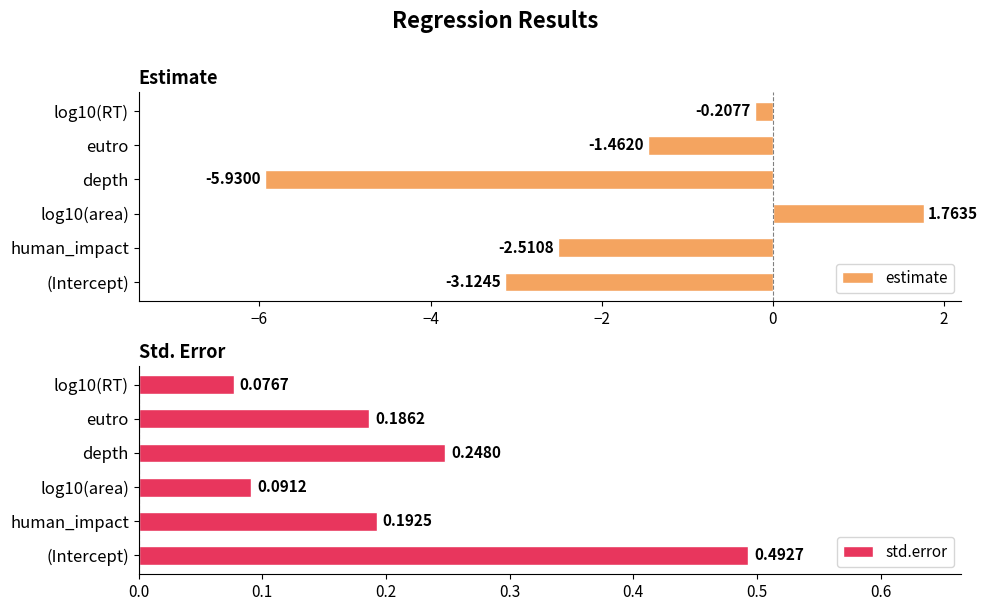

What is the difference between the maximum and second lowest values in the std.error series?

0.4